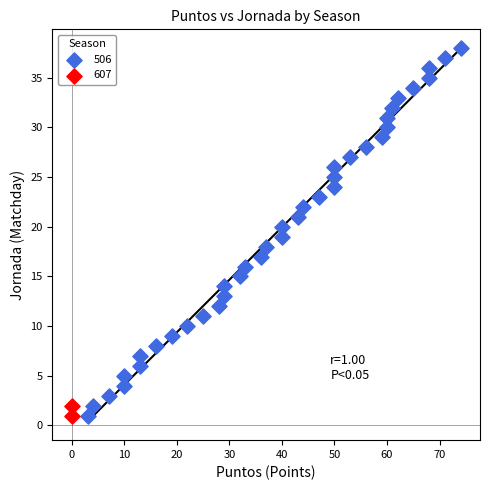

What are all the series names shown in the legend?

506, 607